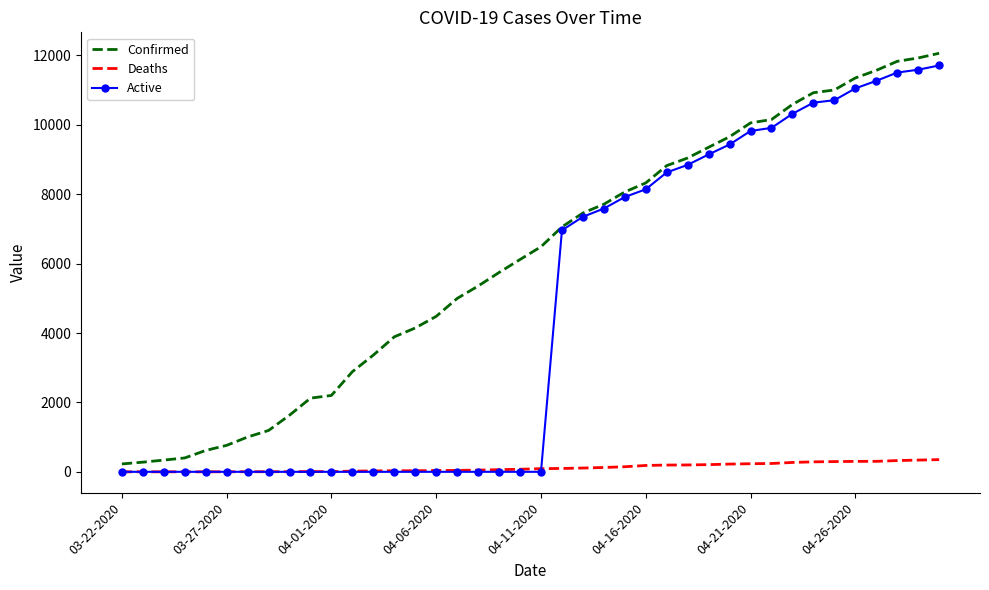

List the series in order of their overall mean, highest first.

Confirmed, Active, Deaths